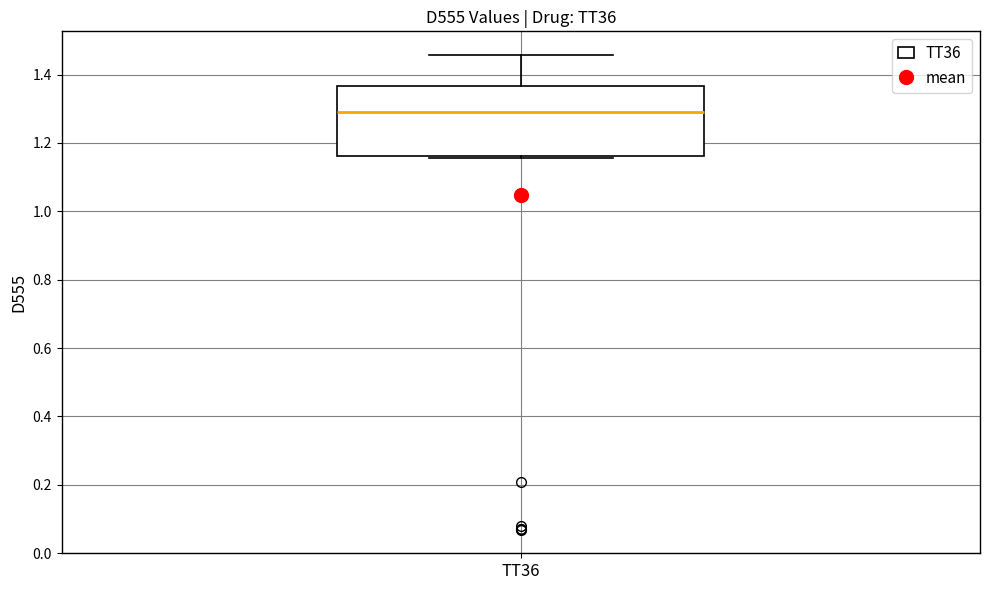

Transcribe this box plot: give where the median line is, the range the box spans, and where the two whiskers end, as read against the y-axis. The values are not printed on the chart, so give them approximately, as read against the axis.

median 1.28, box 1.16 to 1.36, whiskers 1.16 to 1.46